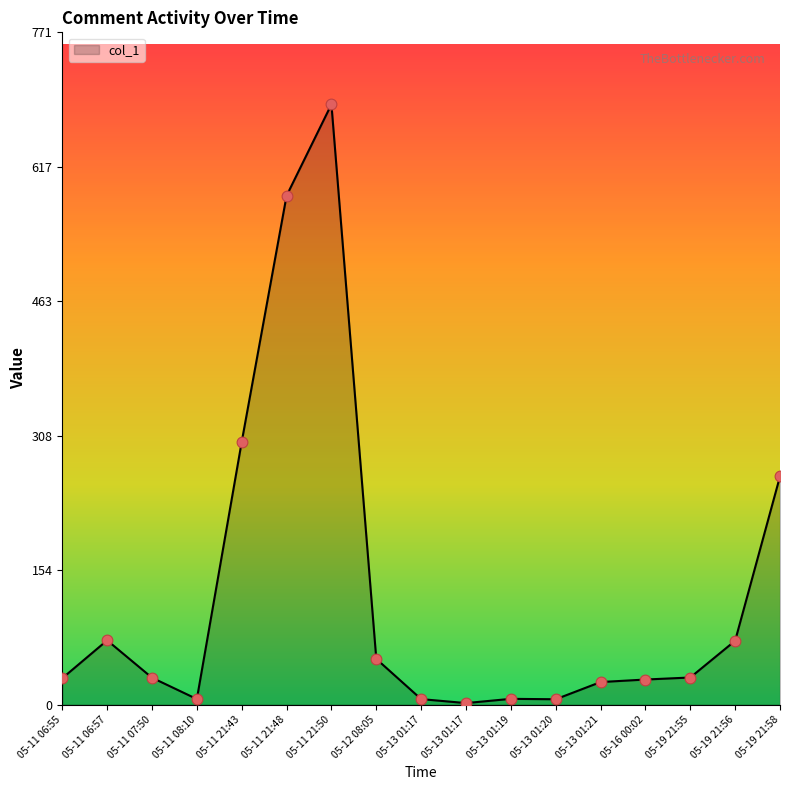

How many lines are shown in the chart?

1